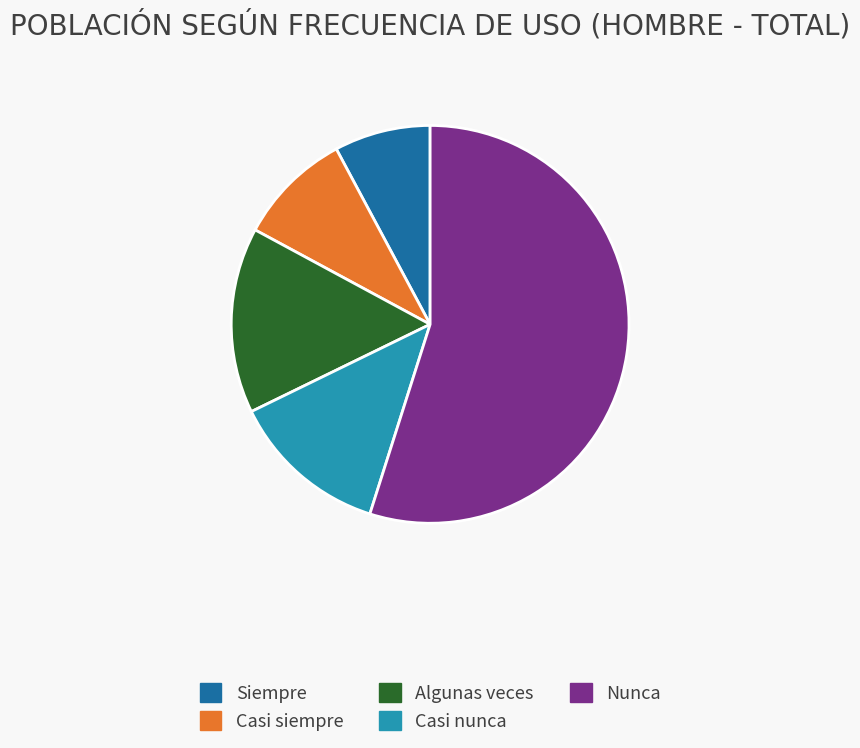

Between Casi siempre and Casi nunca, which is larger?

Casi nunca